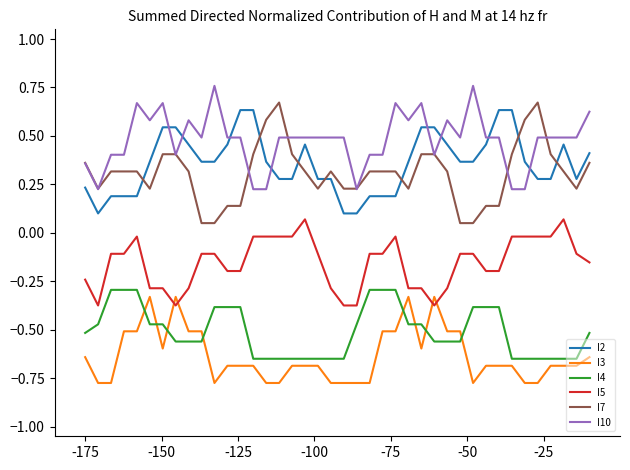

Which series has the largest total across all categories?

I10